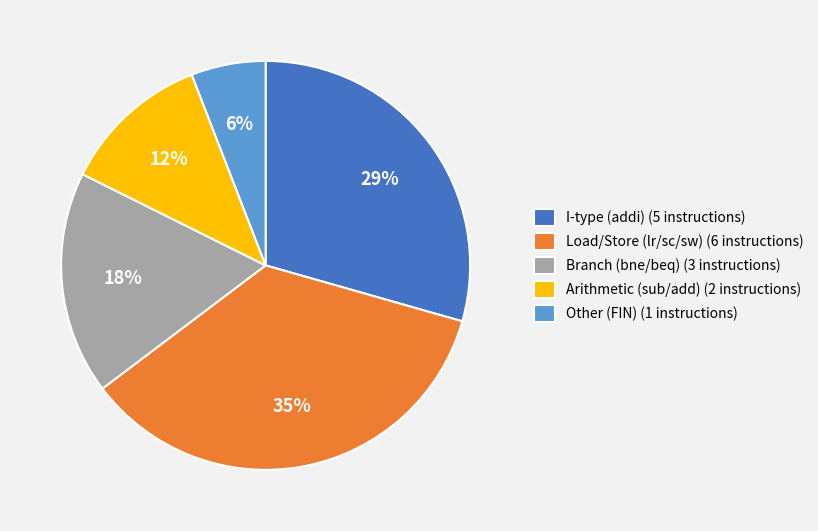

The Load/Store (lr/sc/sw) (6 instructions) slice represents 35% of the pie. True or false?

True